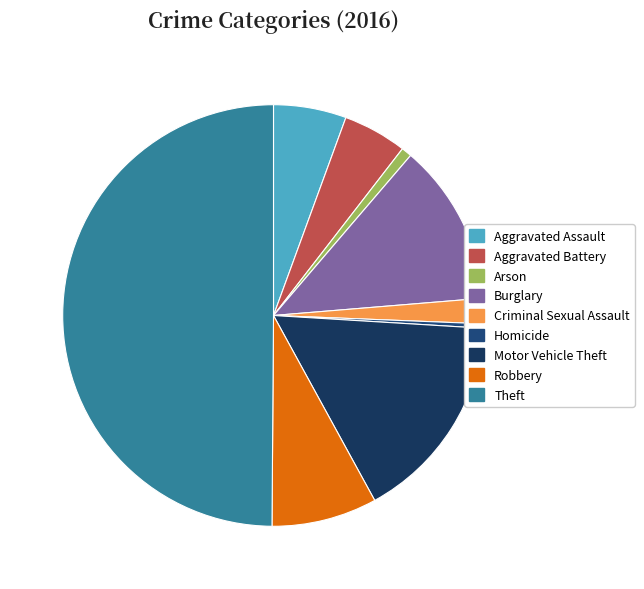

How much of the chart is everything except Arson?

99.2%